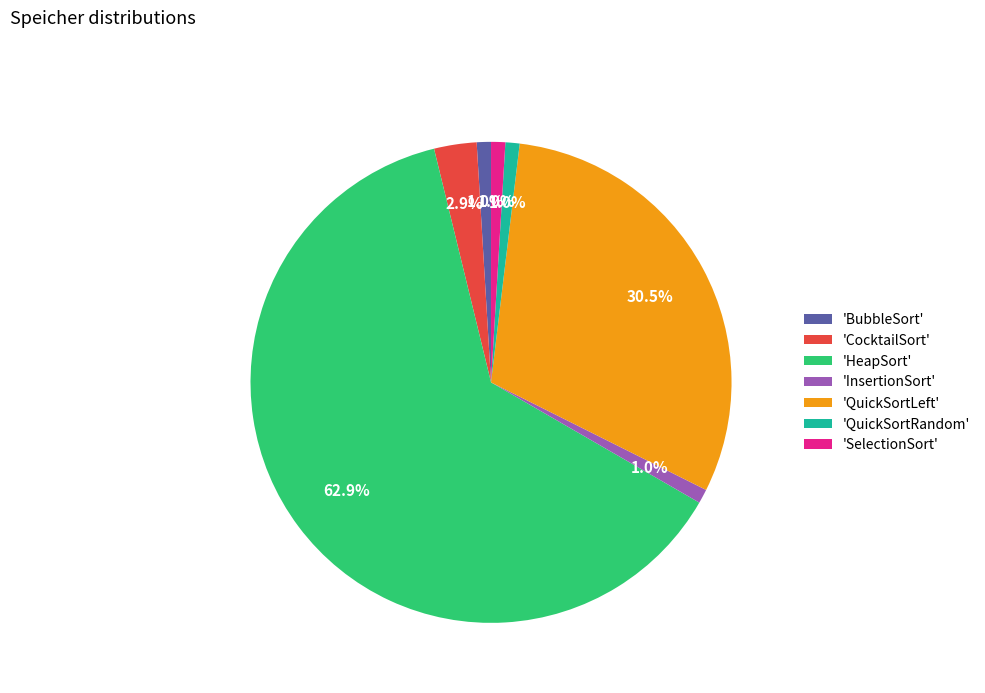

What percentage is NOT represented by 'CocktailSort'?

97.1%